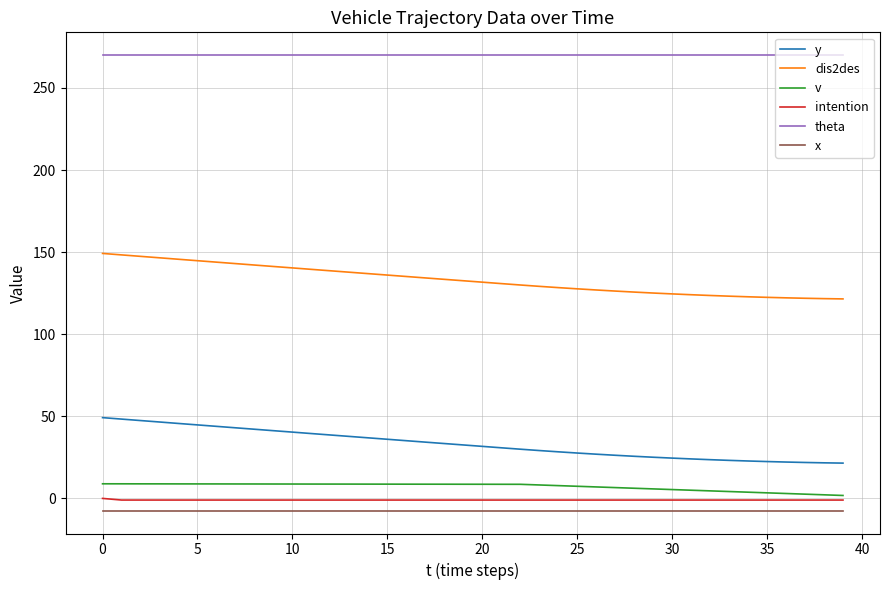

What is the minimum value shown in the chart?

-7.5